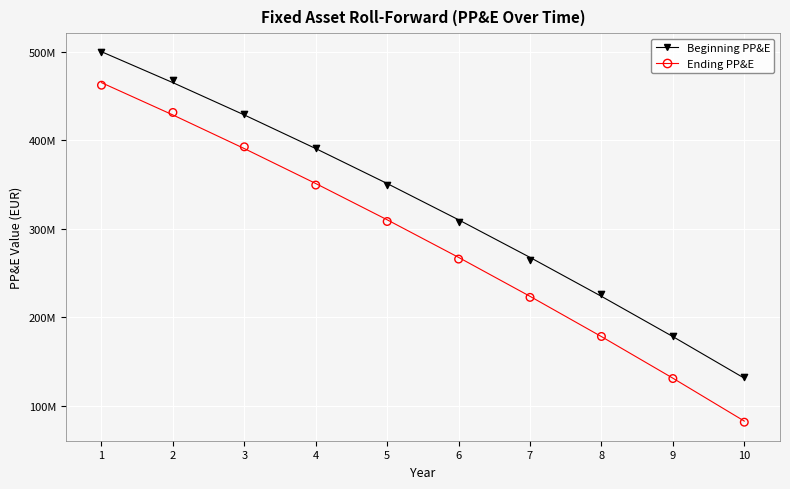

What are all the series names shown in the legend?

Beginning PP&E, Ending PP&E